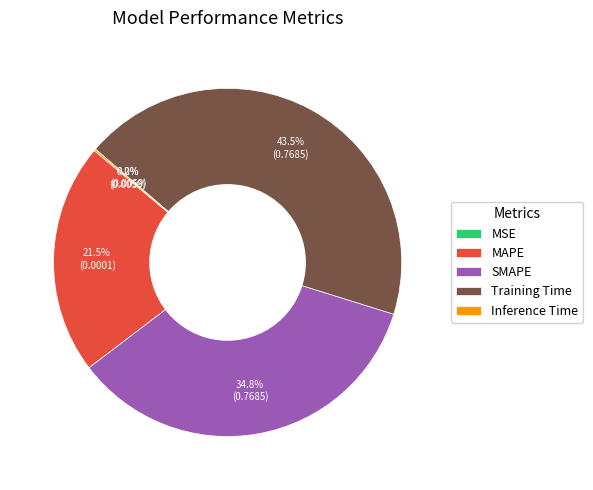

Which category has the biggest portion of the pie?

Training Time